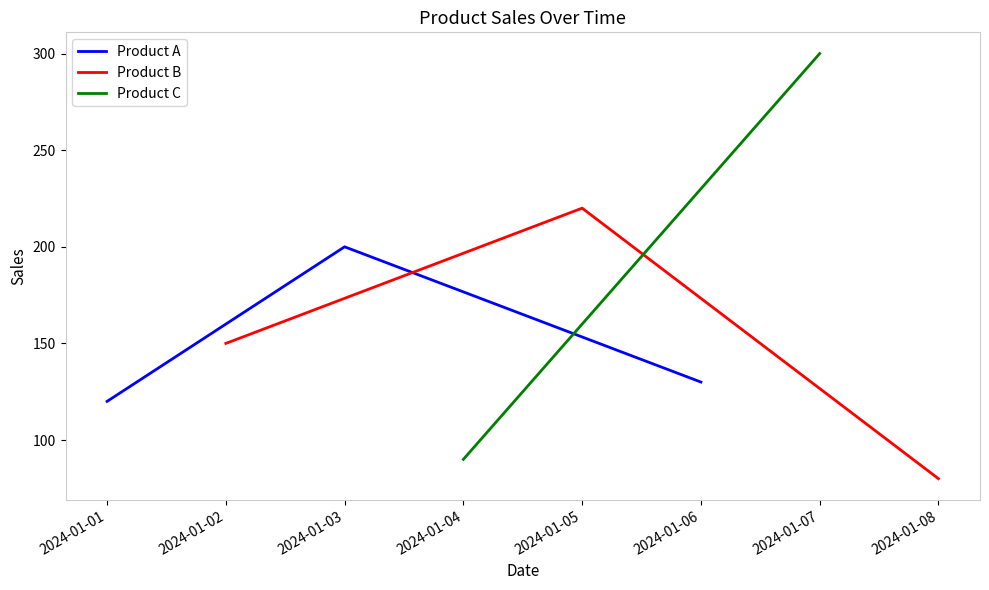

Does the chart display data point markers on the line(s)?

No